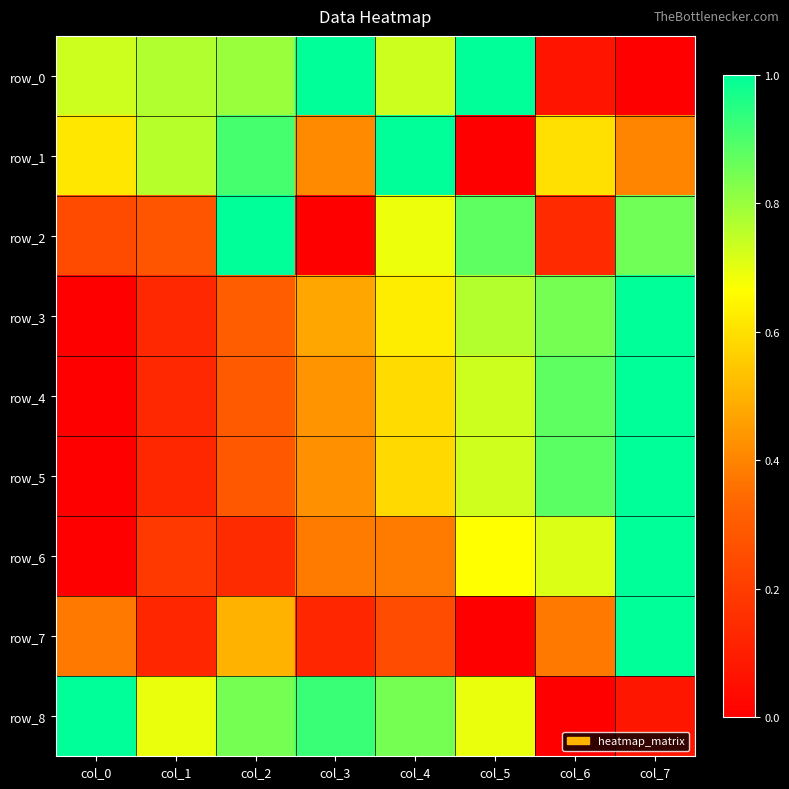

Which series has the widest spread of values?

row_0